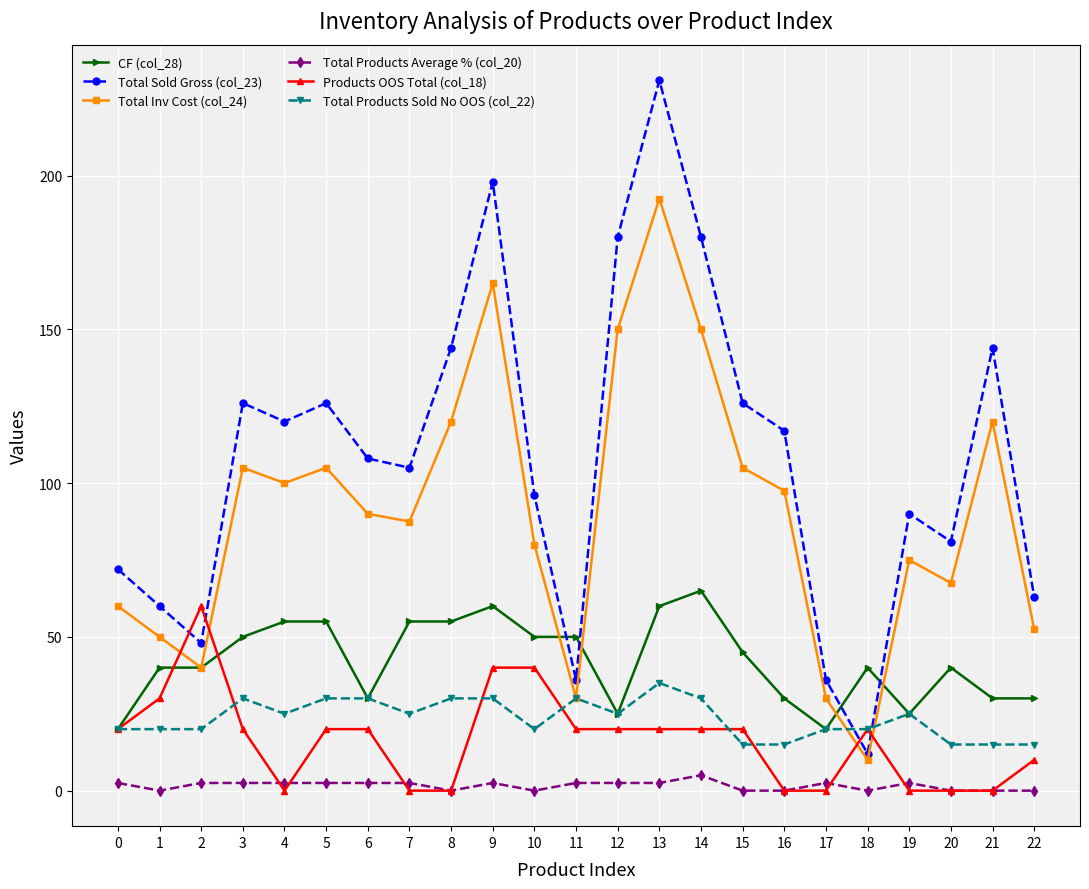

What is the maximum value for Total Inv Cost (col_24)?

192.5